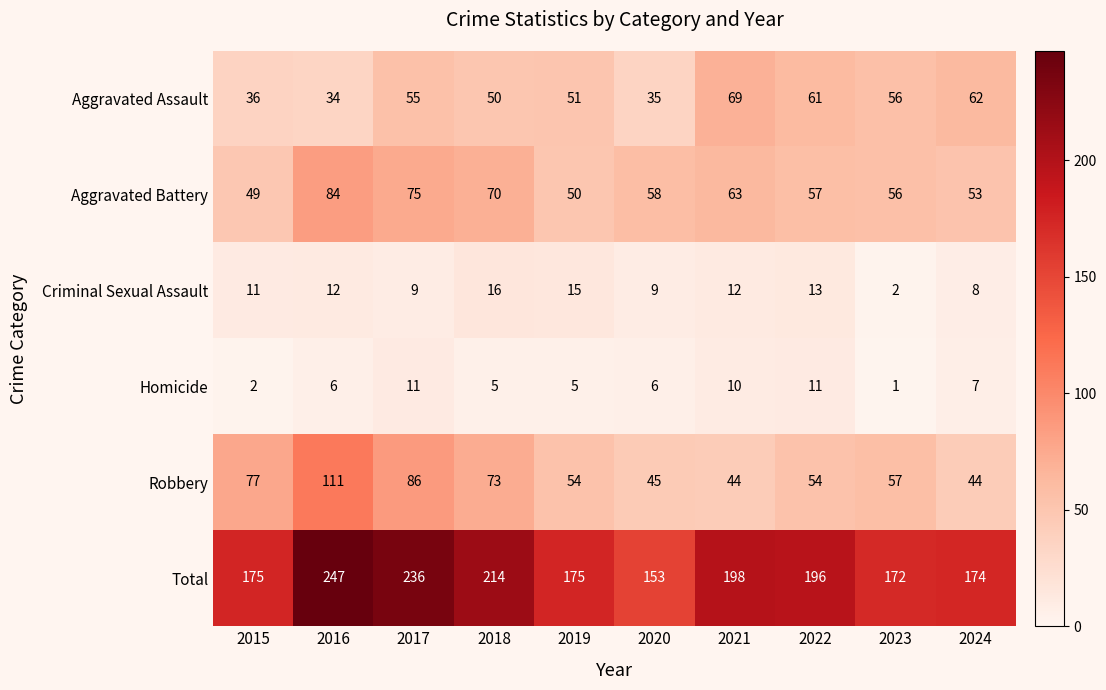

How many series are shown in this chart?

6